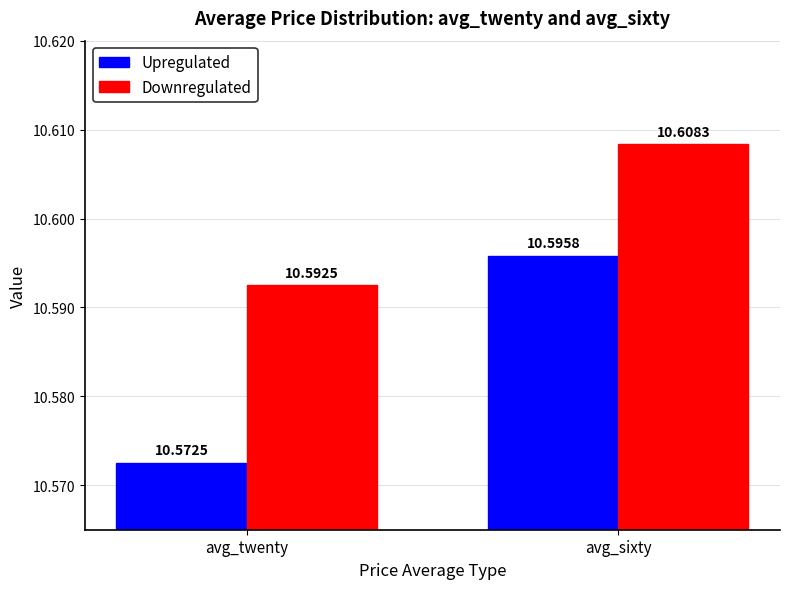

What is the approximate value of Downregulated at avg_sixty?

10.6